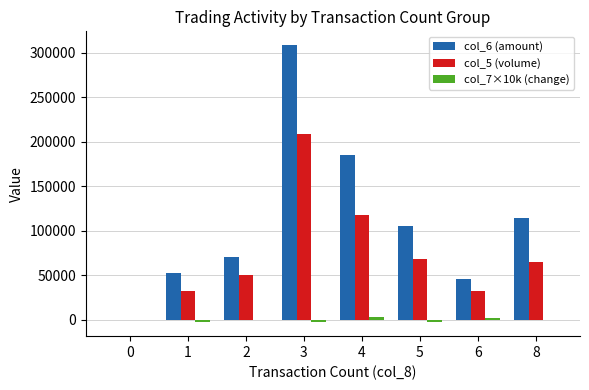

At which category is the sum across all series the highest?

3